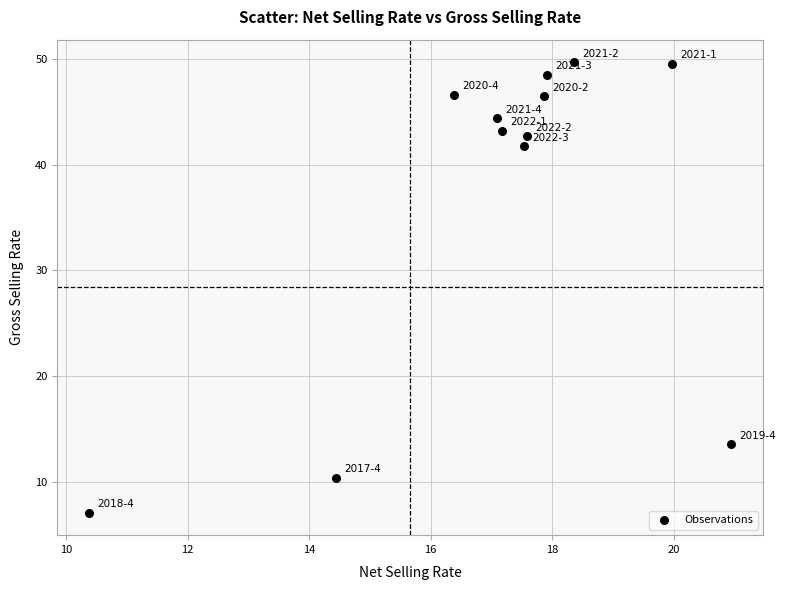

What Y value in the scatter plot is closest to 28?

41.7